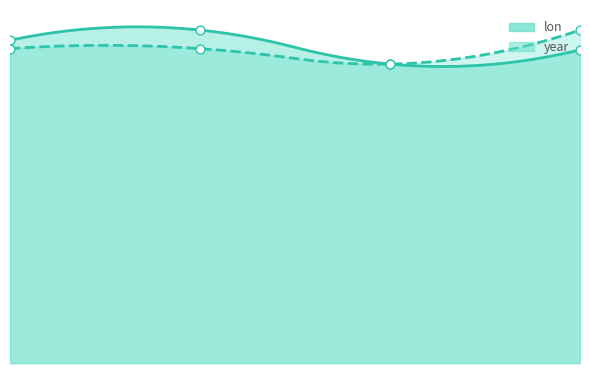

What is the total value across all series at 2268935730?

63.6